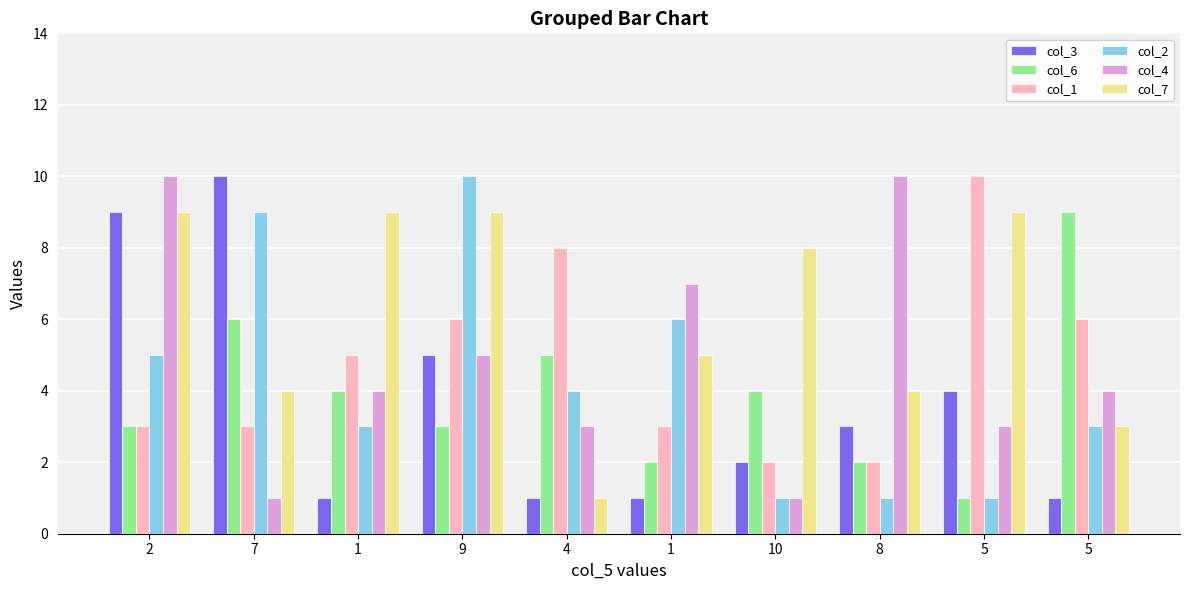

What is the label of the 8th bar from the right?

1